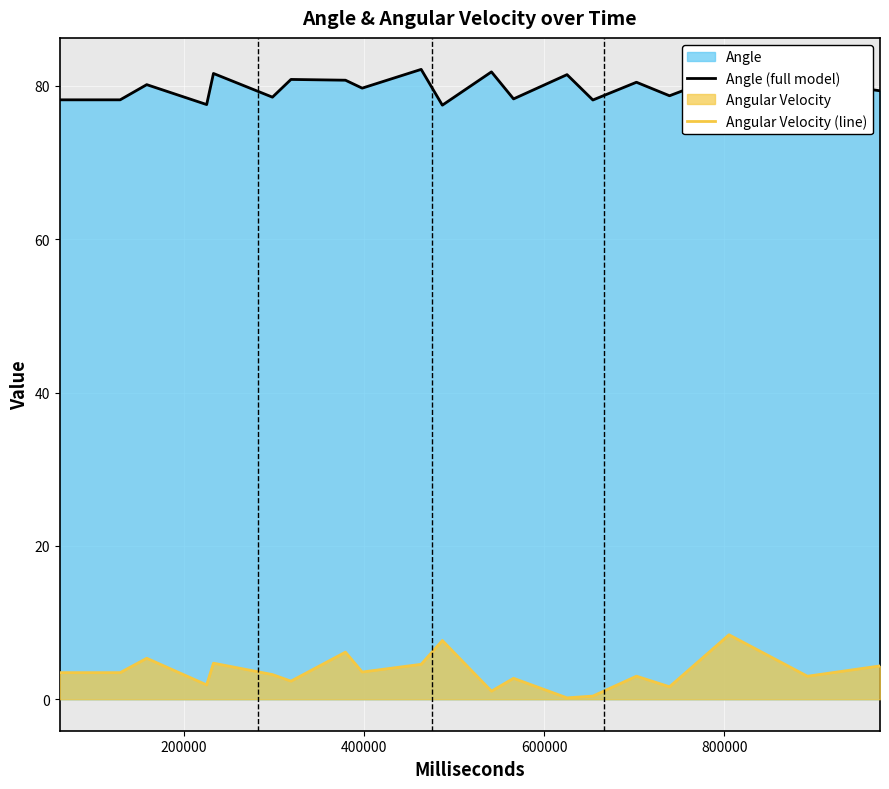

How many lines are shown in the chart?

2